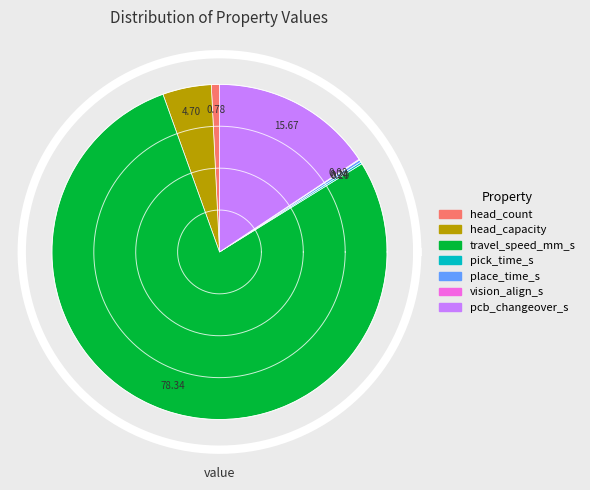

Is travel_speed_mm_s the majority of the pie?

Yes